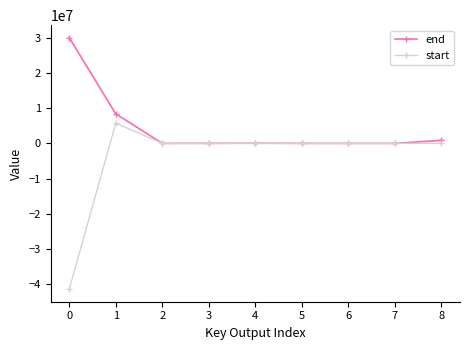

How many lines are shown in the chart?

2